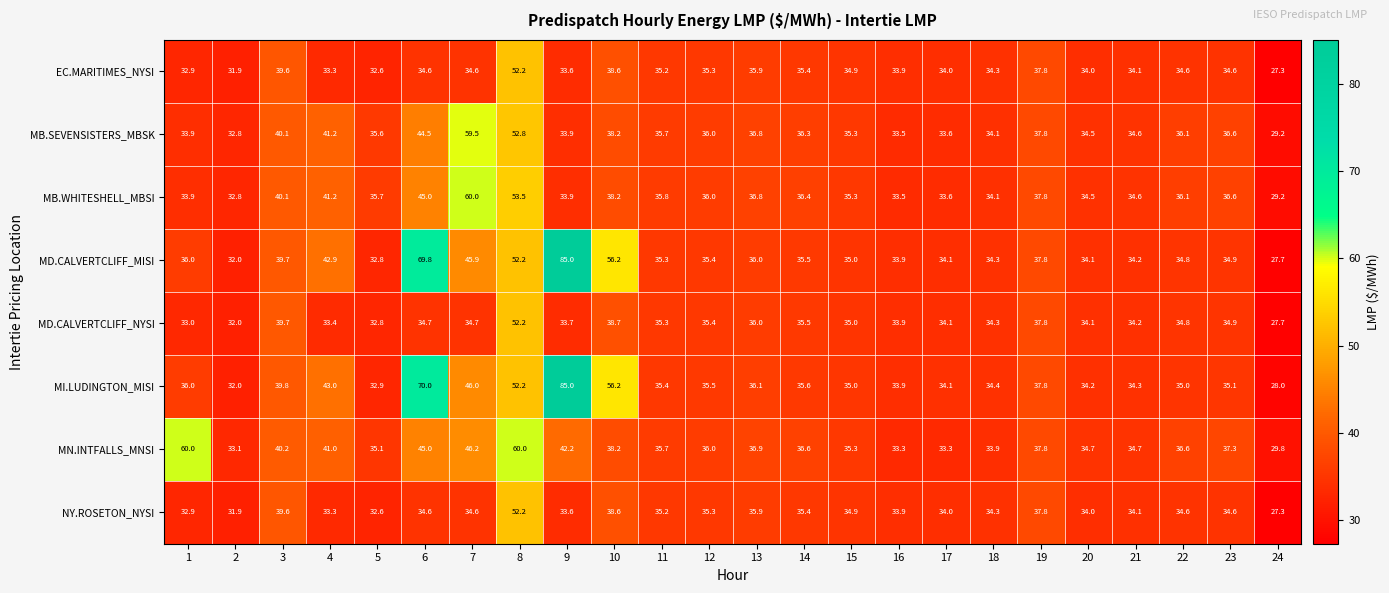

The value of MN.INTFALLS_MNSI at 11 is 35.7. True or false?

True